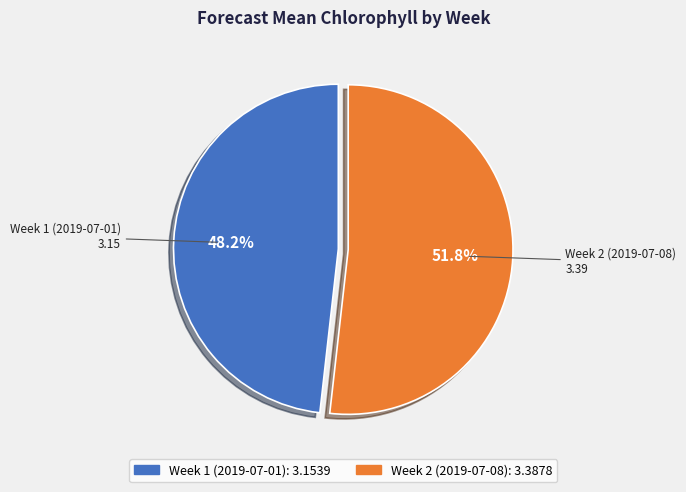

Count the number of slices in the pie.

2